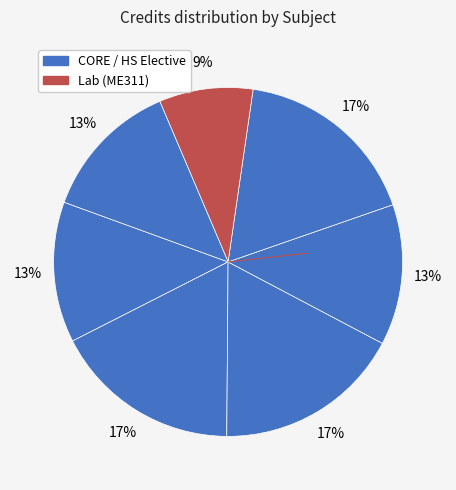

To the nearest percent, what is the average slice percentage?

14%